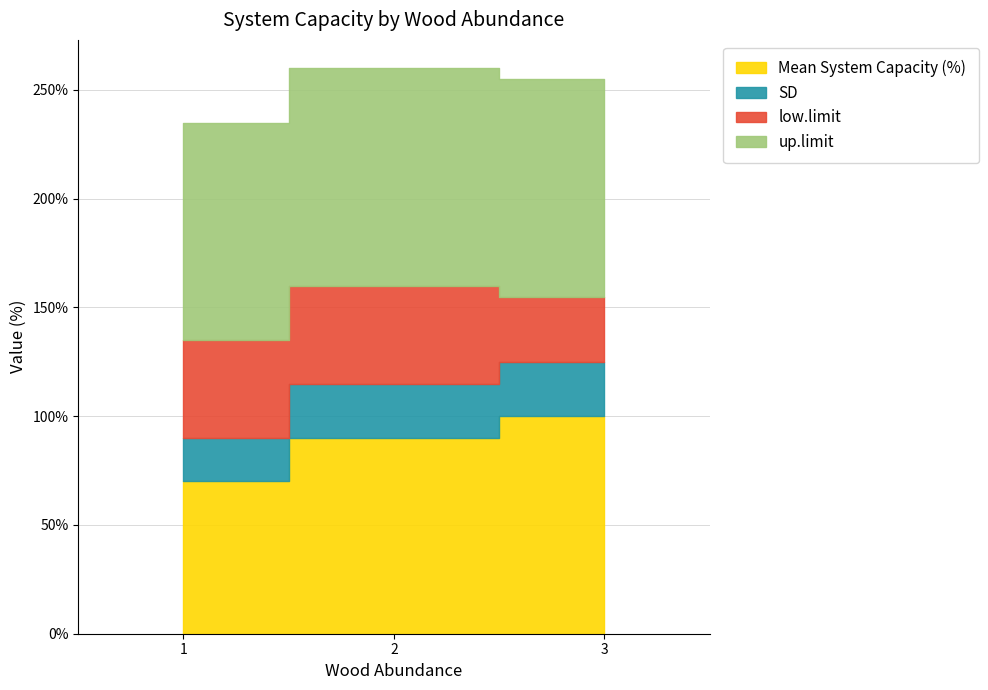

What is the difference between the maximum and minimum values in the SD series?

5